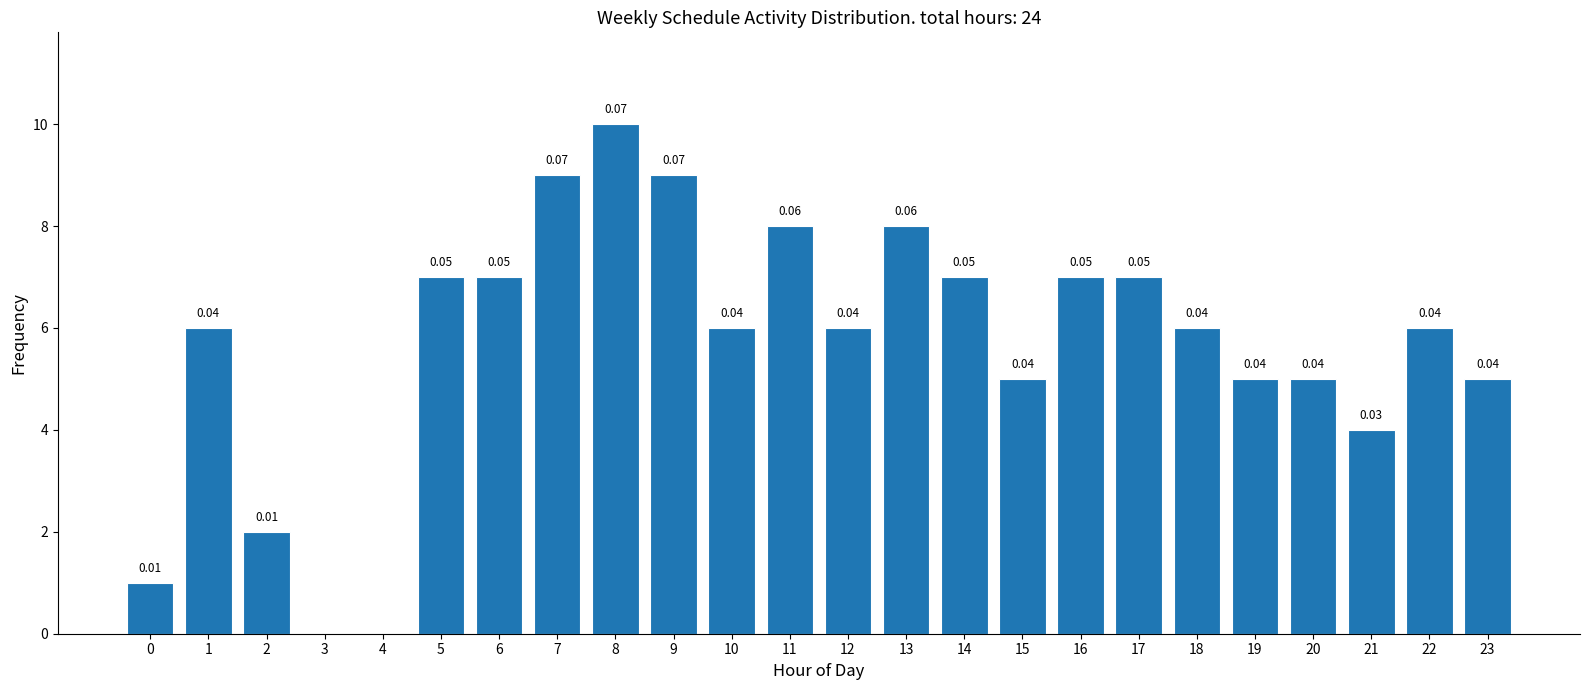

What is the sum of the values at 18 and 15?

11